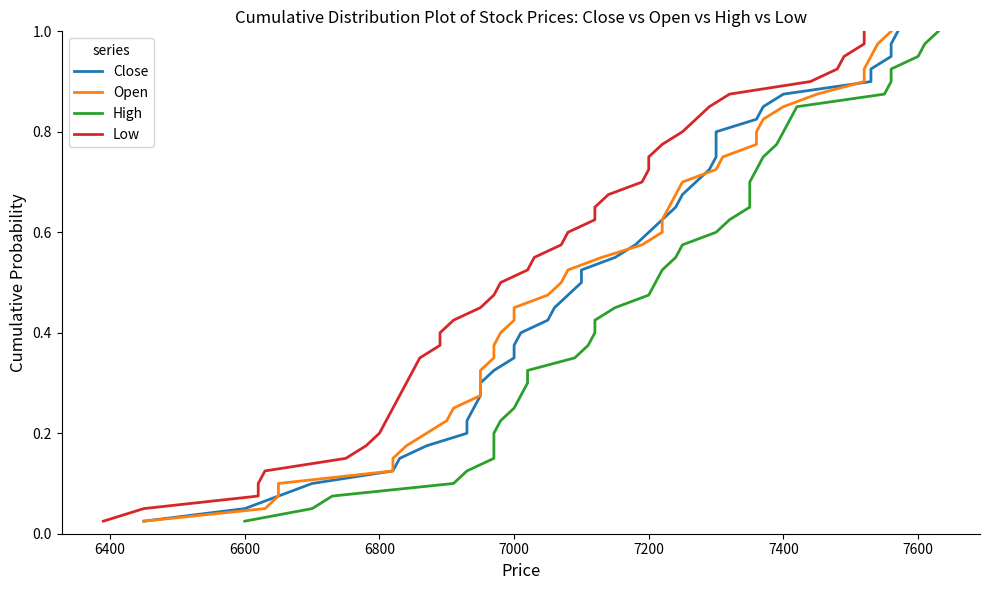

What is the value of the Low point at the 9th from the left?

0.2